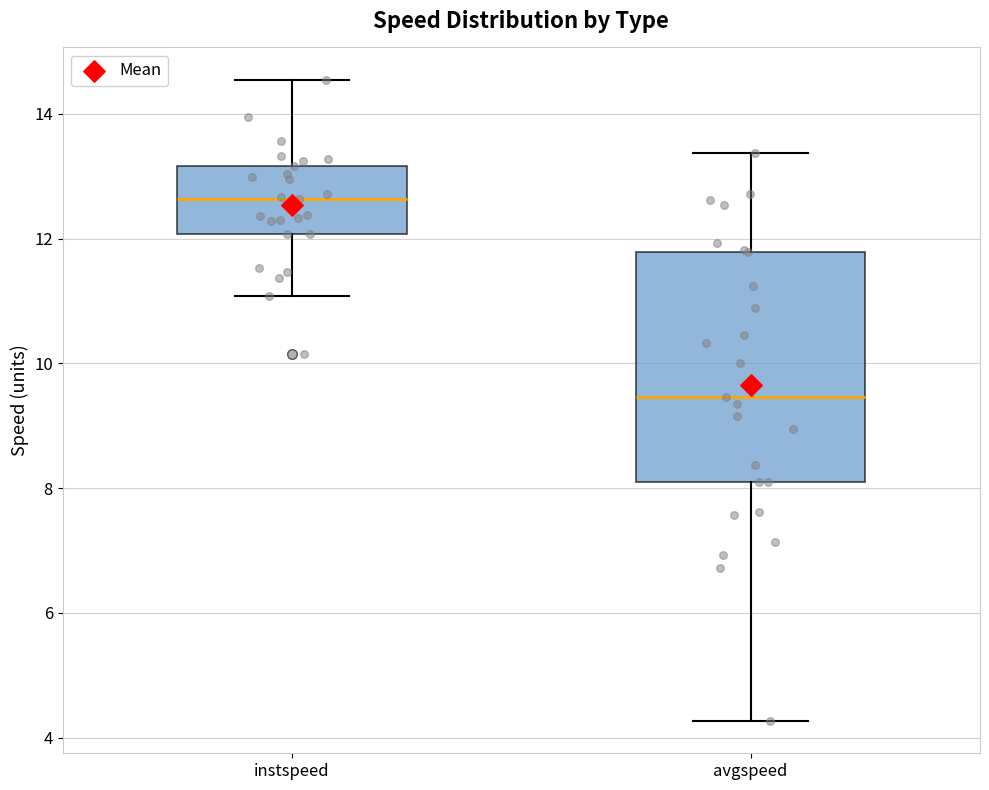

Where does the lower whisker of the box for instspeed end on the y-axis? The values are not printed on the chart, so give them approximately, as read against the axis.

11.0